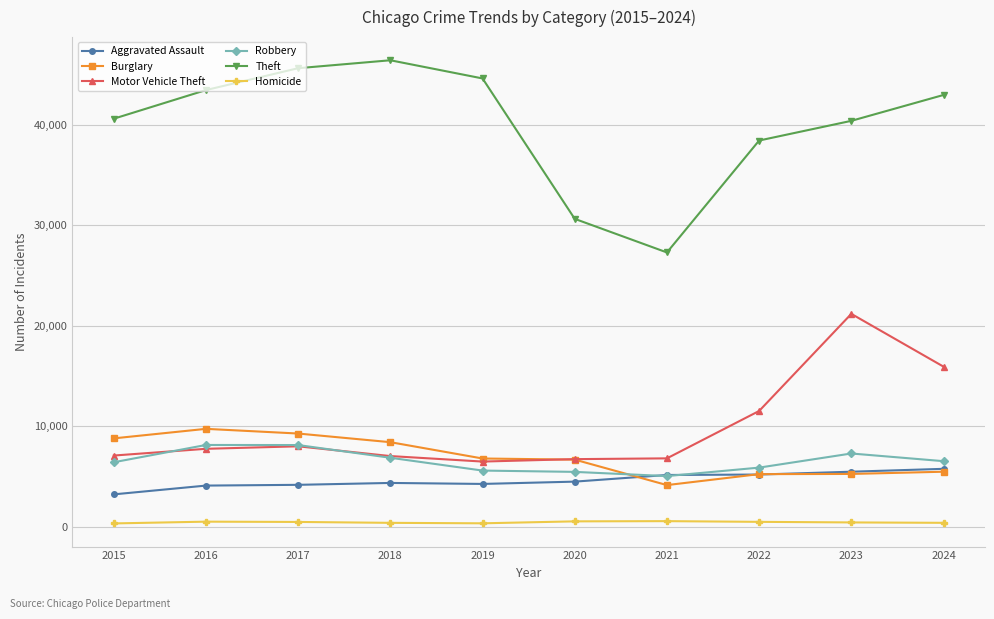

Which category has the highest value in the Motor Vehicle Theft series?

2023